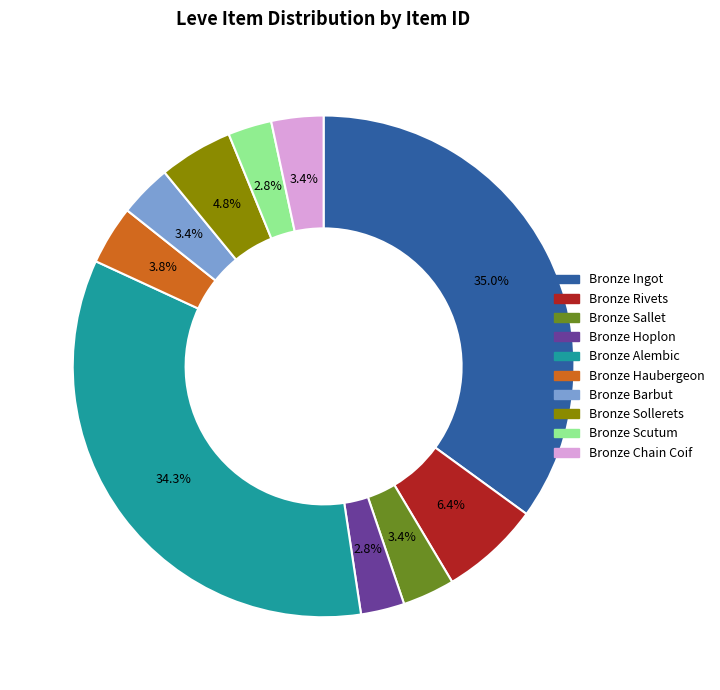

What percentage is NOT represented by Bronze Scutum?

97.2%